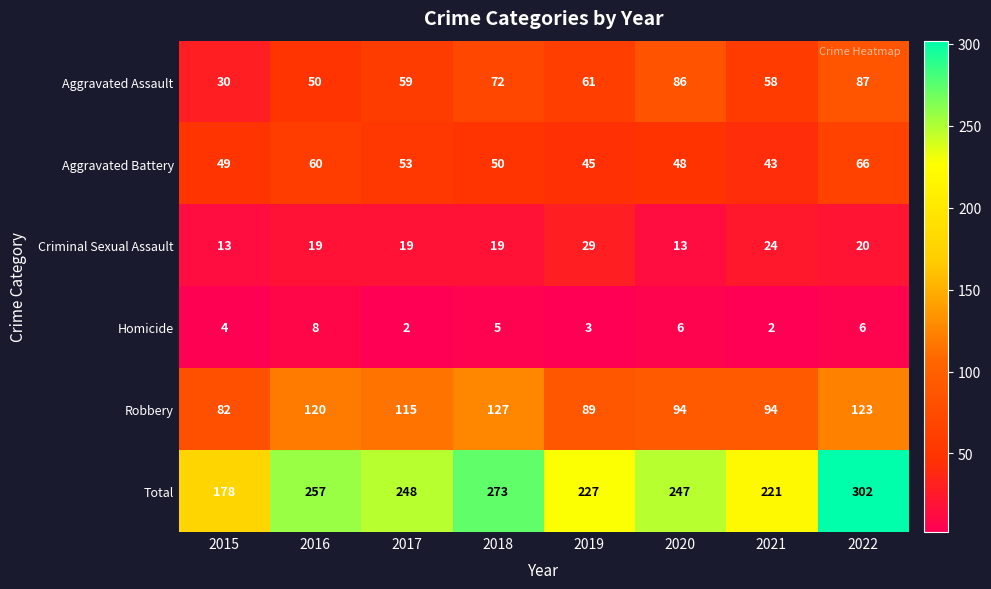

List the series in order of their peak value, highest first.

Total, Robbery, Aggravated Assault, Aggravated Battery, Criminal Sexual Assault, Homicide